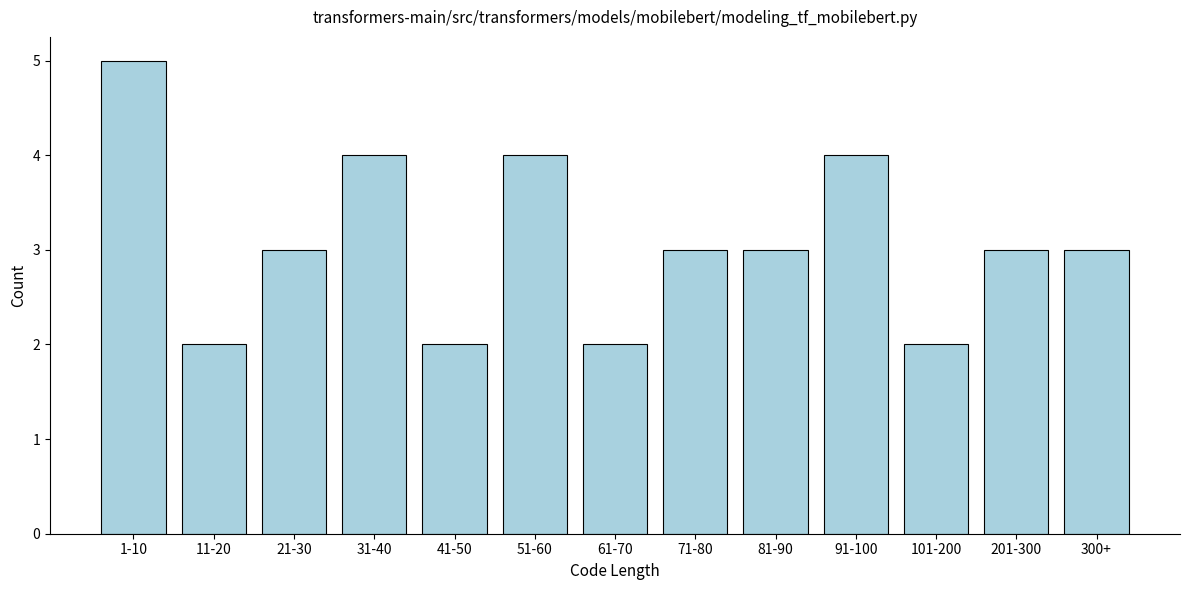

Reading left to right, what are all the values shown in this chart?

1-10=5	11-20=2	21-30=3	31-40=4	41-50=2	51-60=4	61-70=2	71-80=3	81-90=3	91-100=4	101-200=2	201-300=3	300+=3